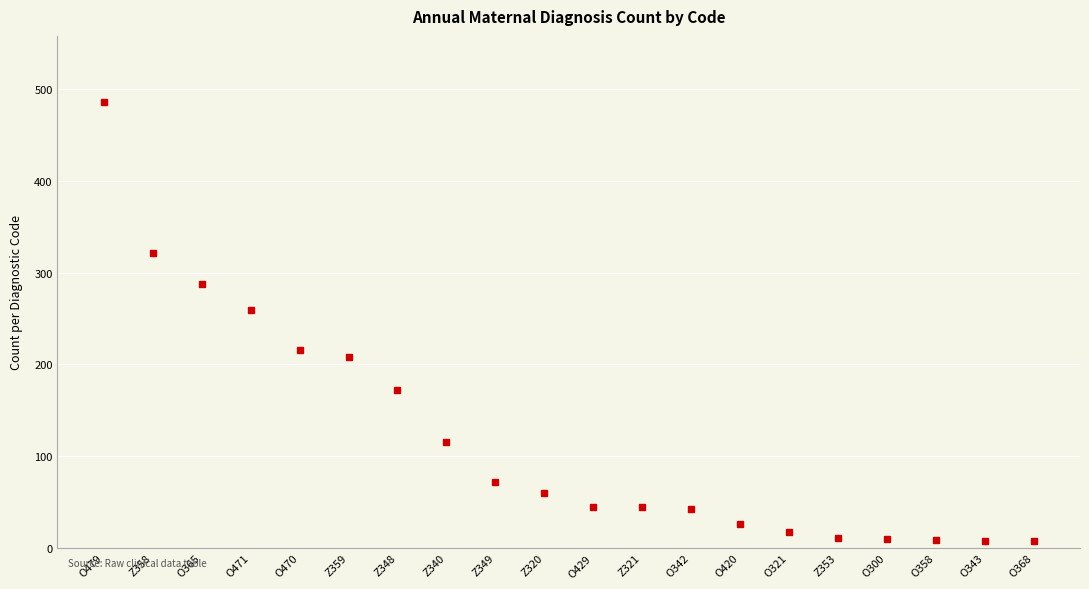

At which label does the data first exceed 60?

O479